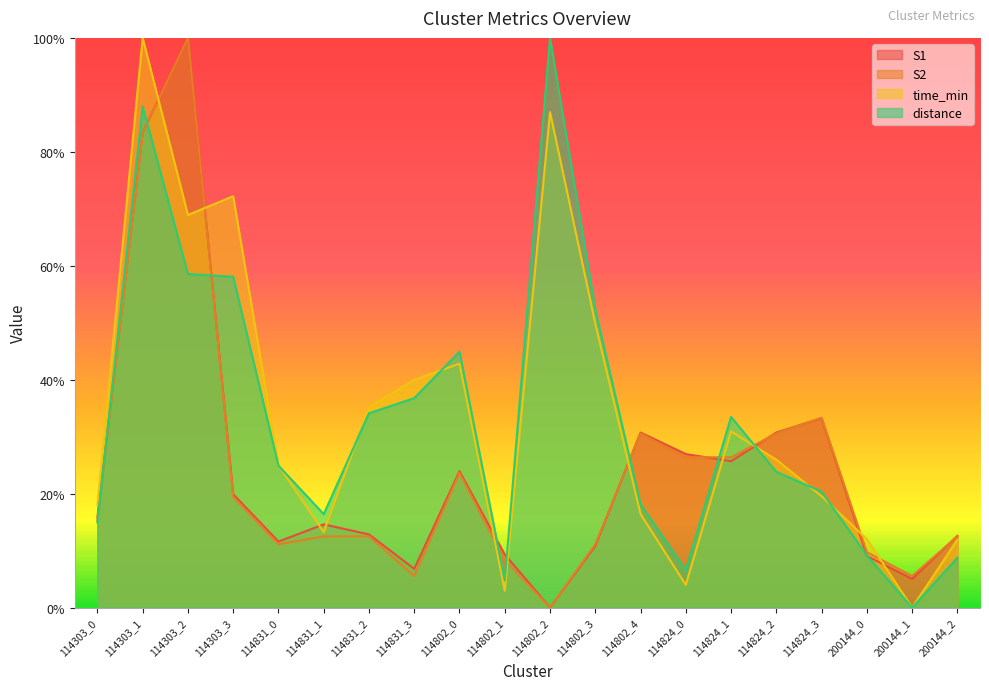

What is the total value across all series at 114831_1?

0.6